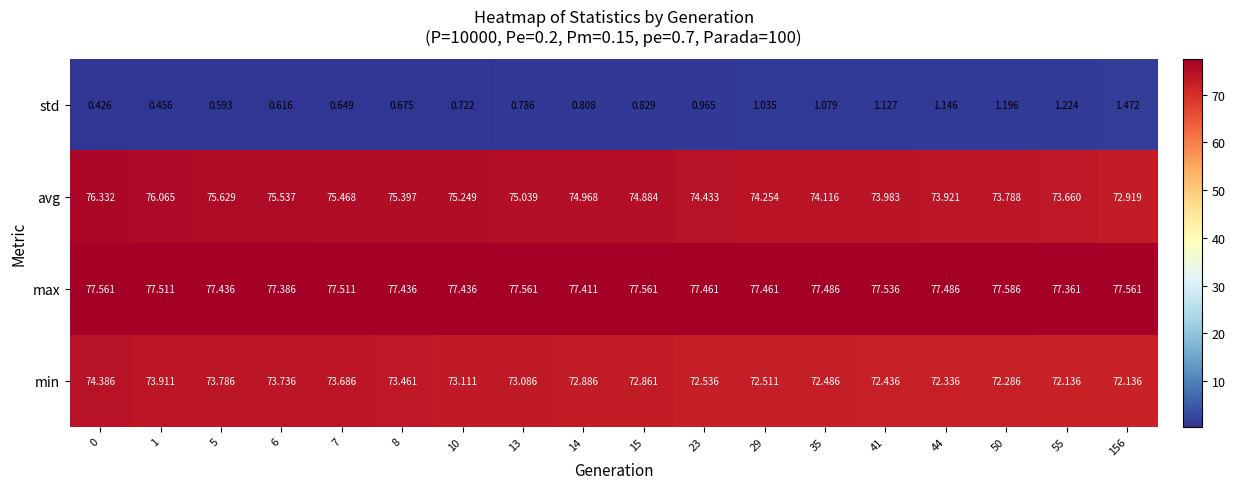

At how many categories does at least one series exceed 55?

18